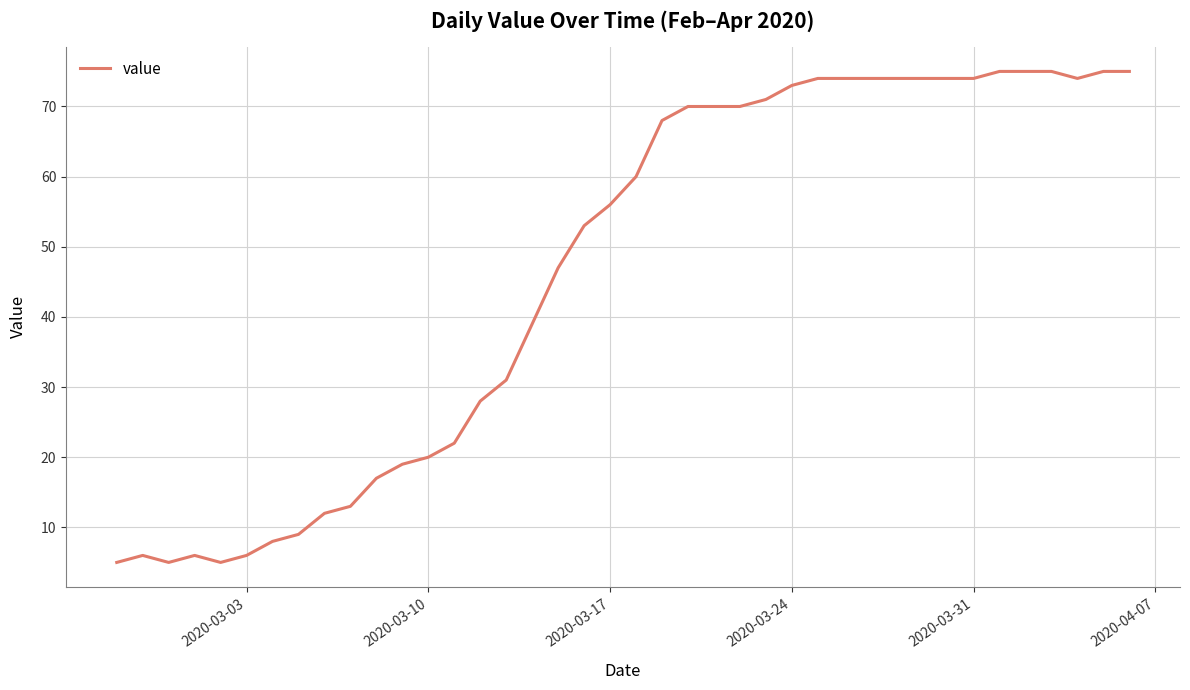

What is the maximum value shown in the chart?

75